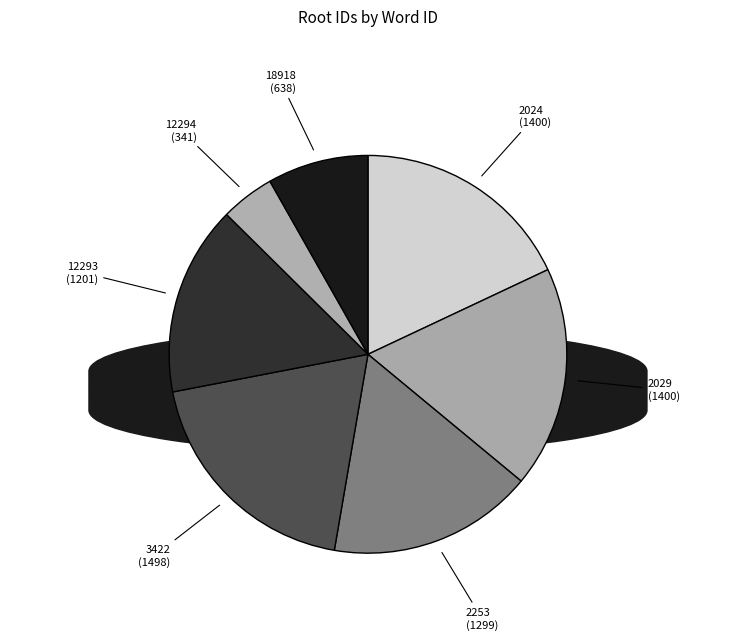

Is it true that 2029 is 12% of the pie?

False